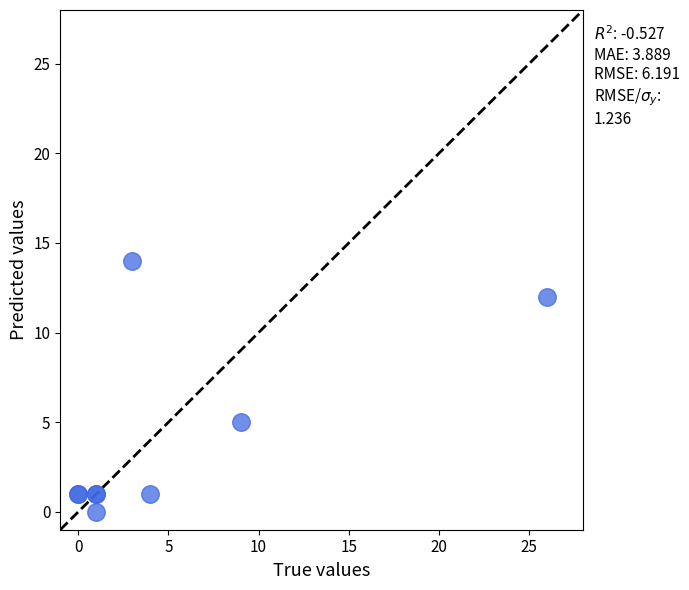

What Y value in the scatter plot is closest to 7?

5